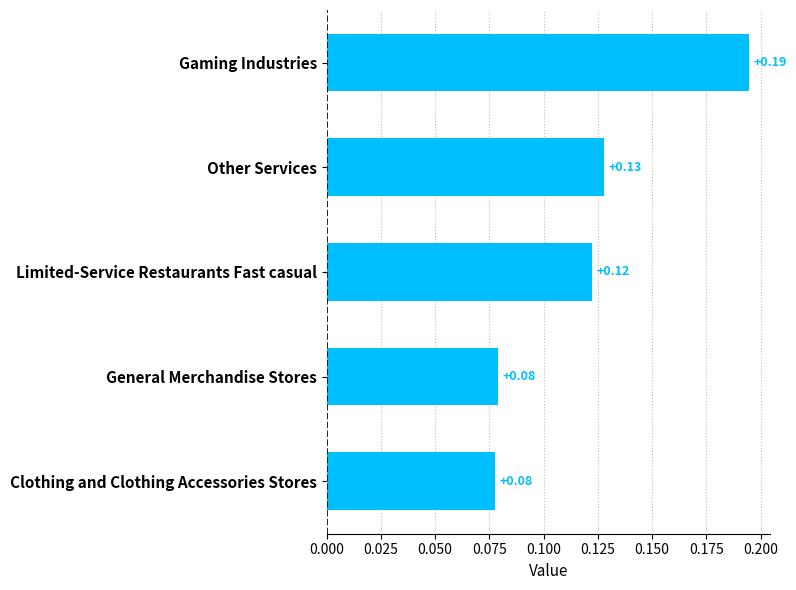

What is the sum of all values?

0.6